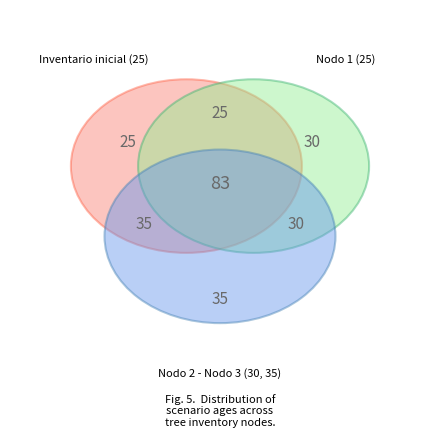

Between Inventario inicial and Nodo 1 - Pies inventariados, which is larger?

Inventario inicial